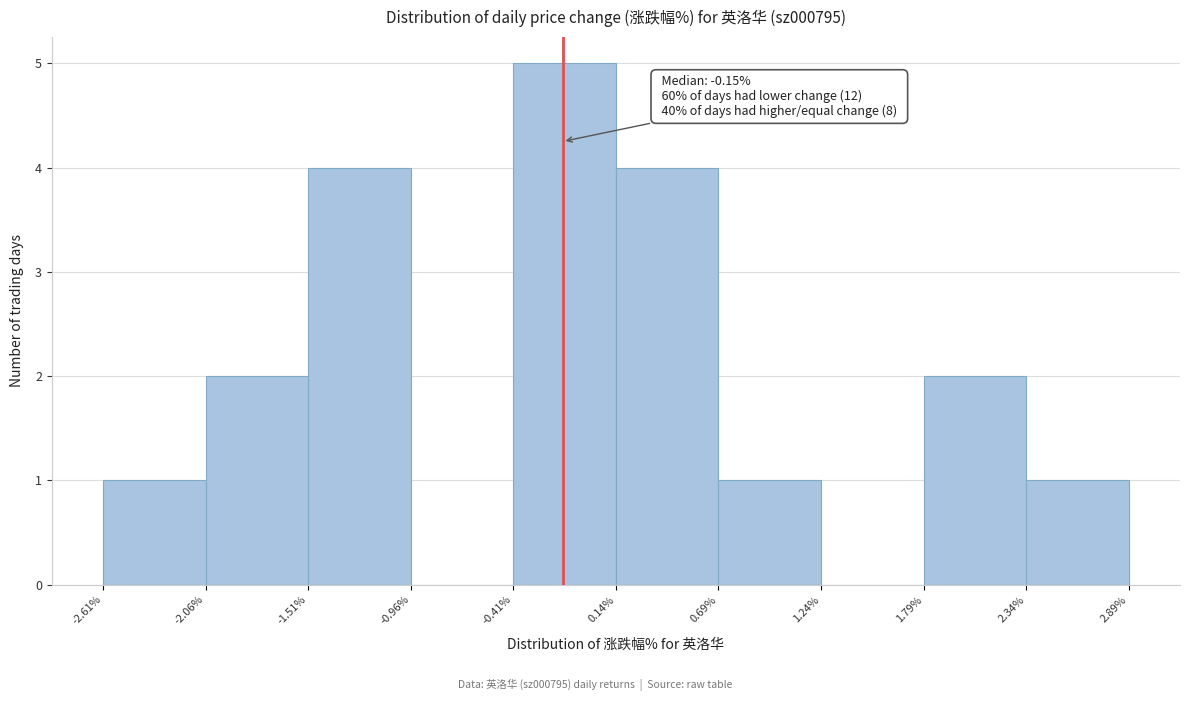

Which range on the x-axis has the tallest bar?

-0.41% to 0.14%